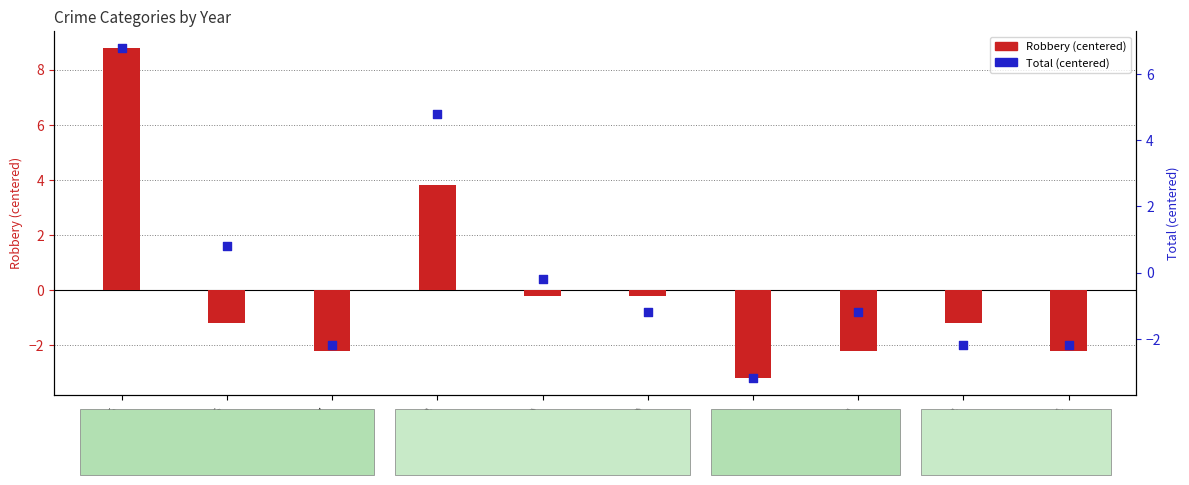

What is the total value across all series at 2024?

-4.4